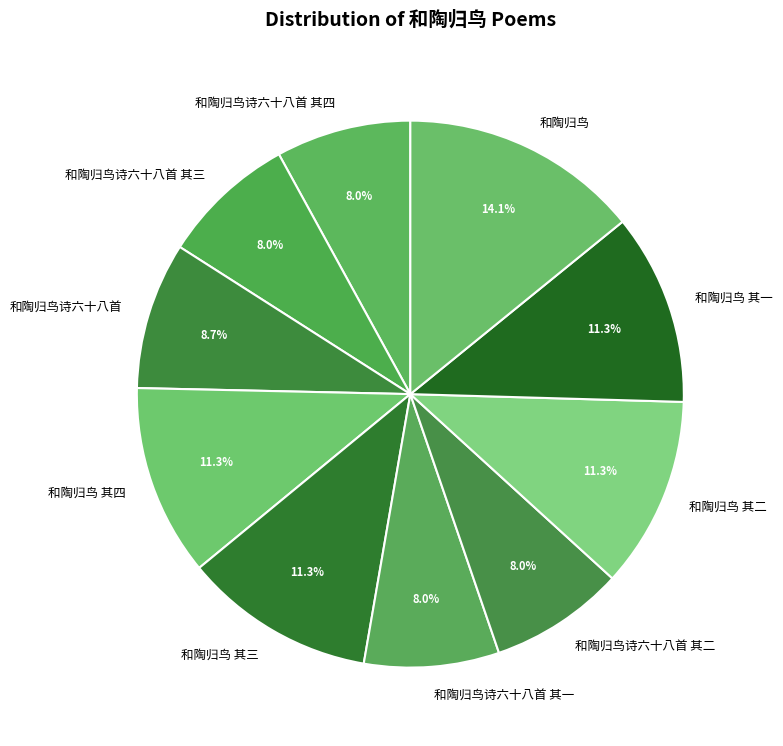

Approximately how many times larger is the value at 和陶归鸟 其四 compared to 和陶归鸟 其一?

1.0